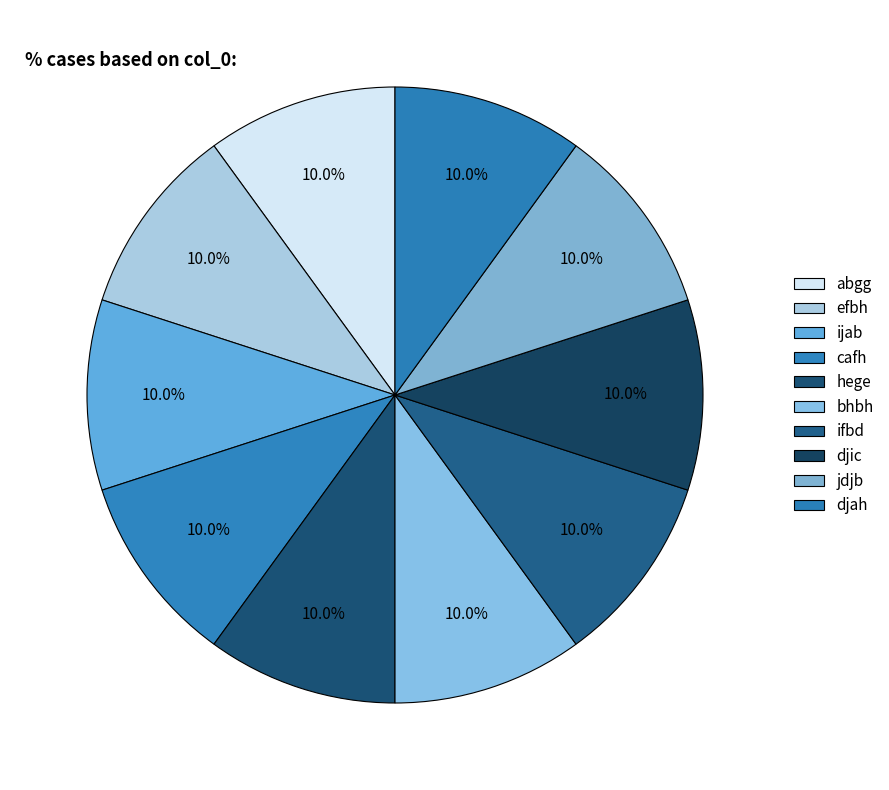

What percentage do efbh and ijab together represent?

20.0%